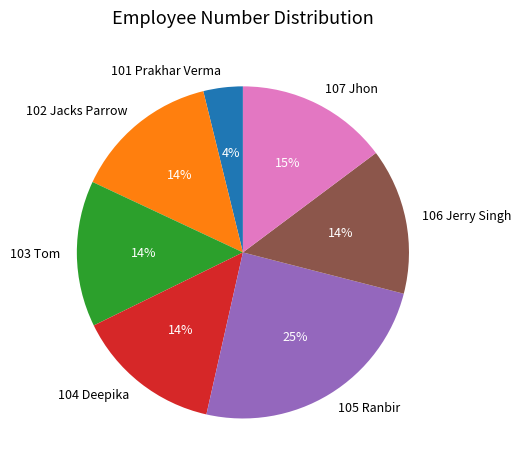

True or false: 106 Jerry Singh accounts for 23% of the total.

False